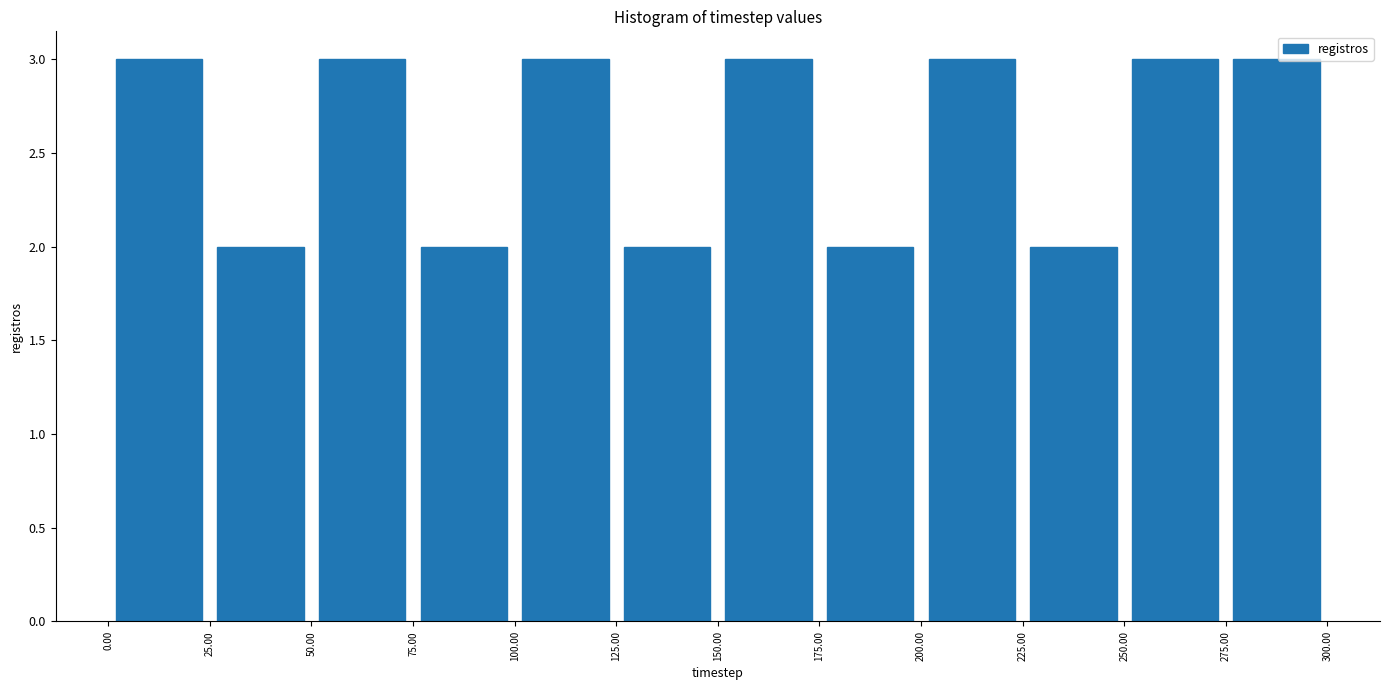

Reading left to right, transcribe this chart: for each bar, give the range it covers on the x-axis and its height. The values are not printed on the chart, so give them approximately, as read against the axis.

0.00 to 25.00: 3
25.00 to 50.00: 2
50.00 to 75.00: 3
75.00 to 100.00: 2
100.00 to 125.00: 3
125.00 to 150.00: 2
150.00 to 175.00: 3
175.00 to 200.00: 2
200.00 to 225.00: 3
225.00 to 250.00: 2
250.00 to 275.00: 3
275.00 to 300.00: 3